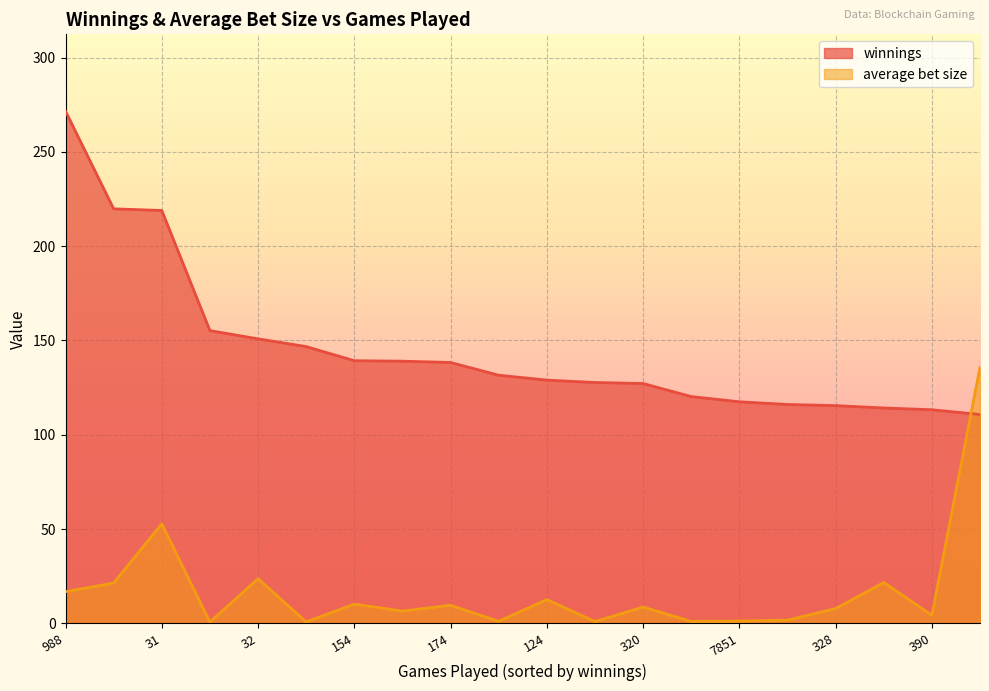

What are all the series names shown in the legend?

winnings, average bet size